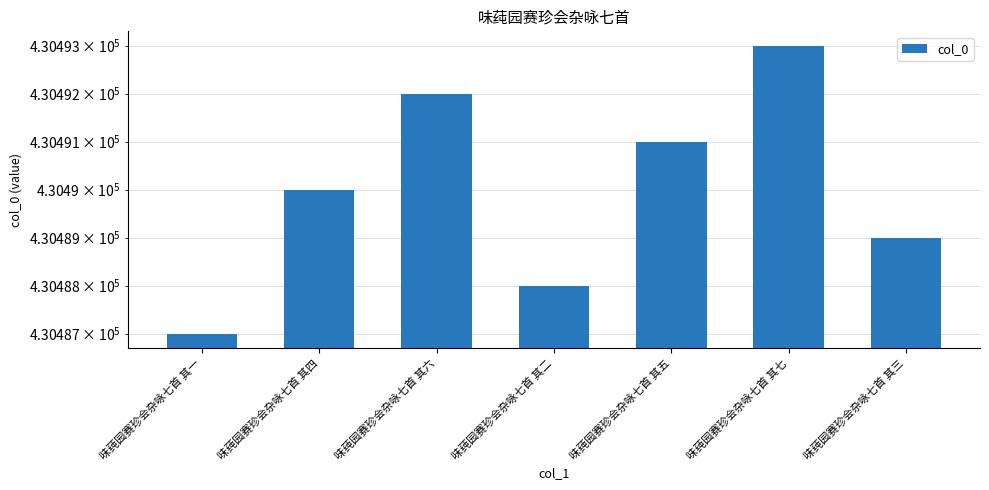

What is the approximate value at 味莼园赛珍会杂咏七首 其一?

430487